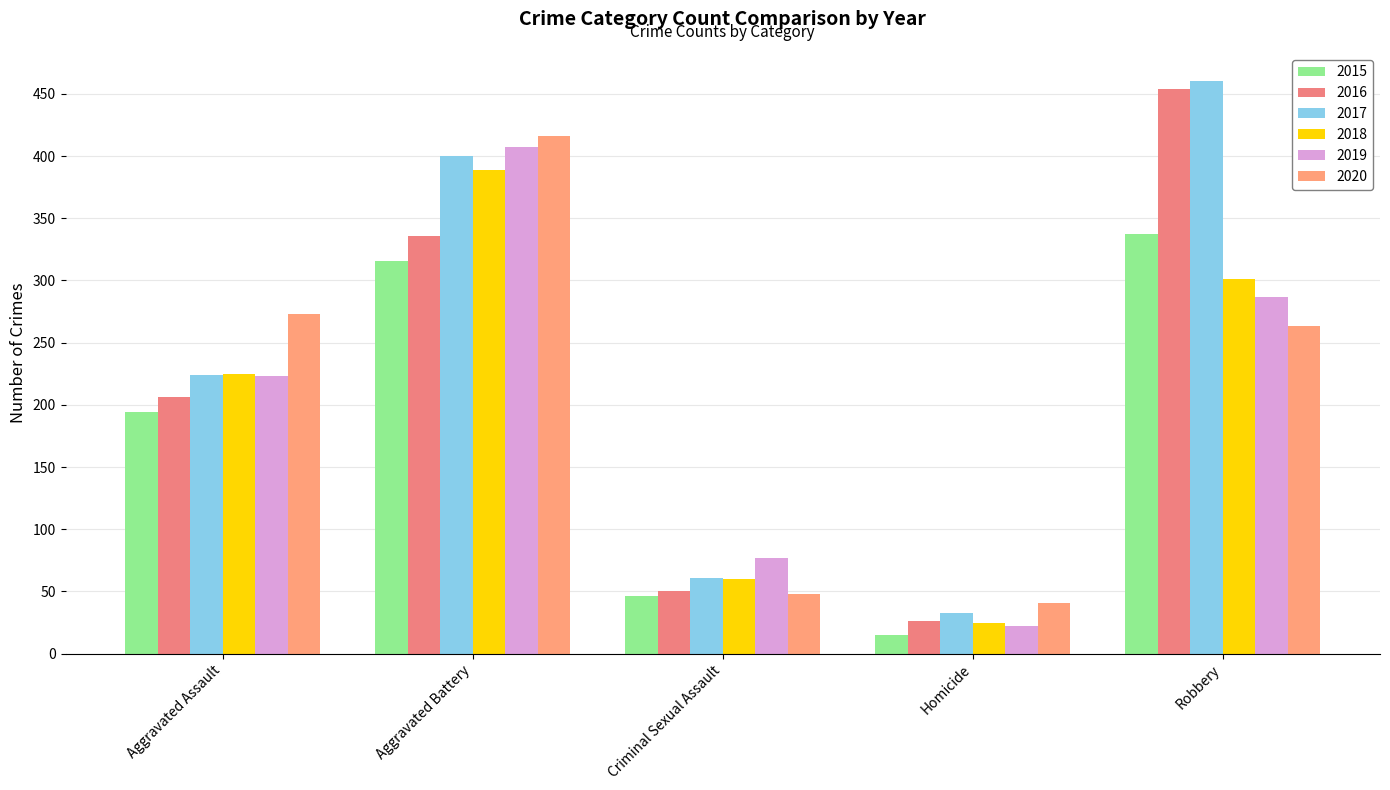

The 2017 series shows 33 at Homicide. True or false?

True